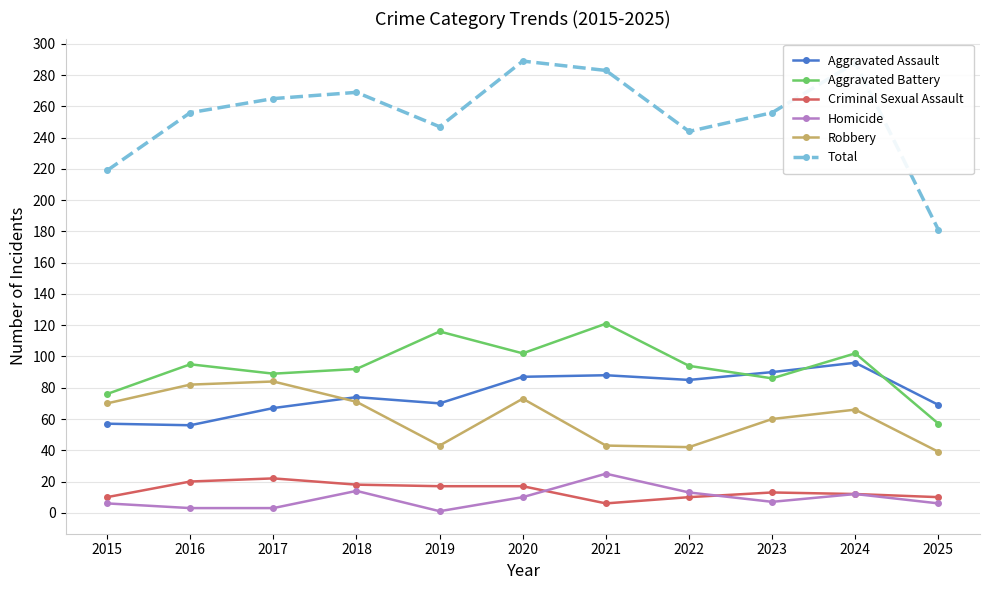

What is the difference between the maximum and second lowest values in the Total series?

70